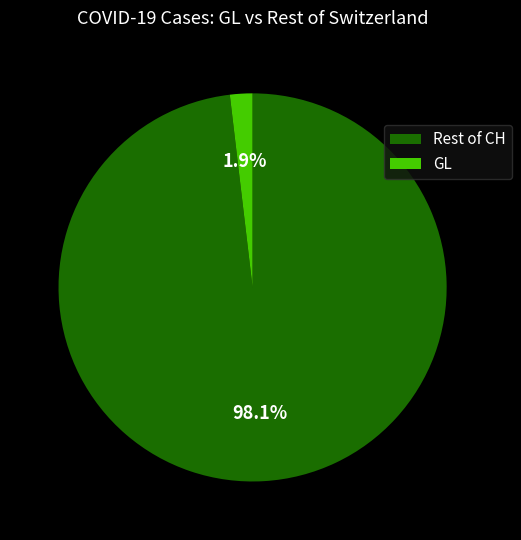

Combined, do GL and Rest of CH account for over 50%?

Yes